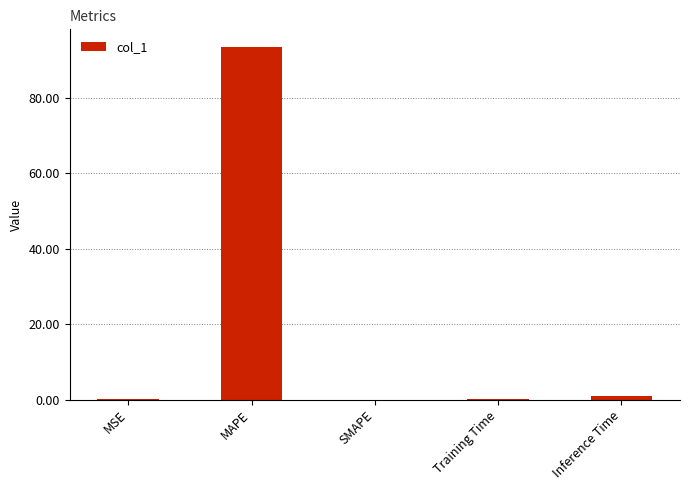

What is the sum of all values?

94.7